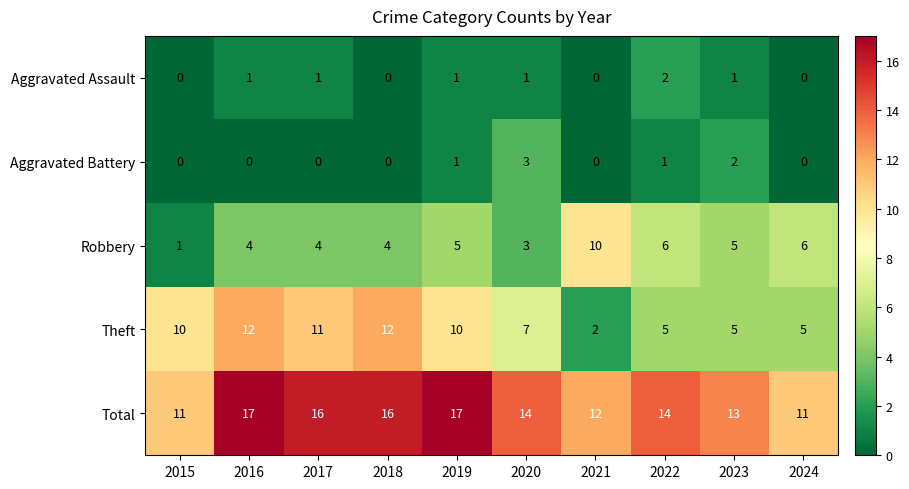

What is the maximum value for Total?

17